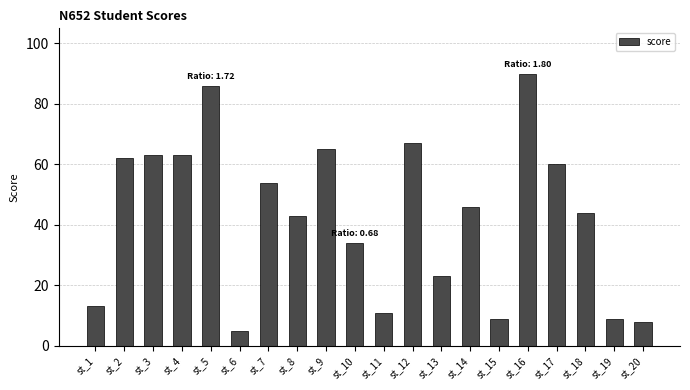

Where is the data nearest to the value 47?

st_14